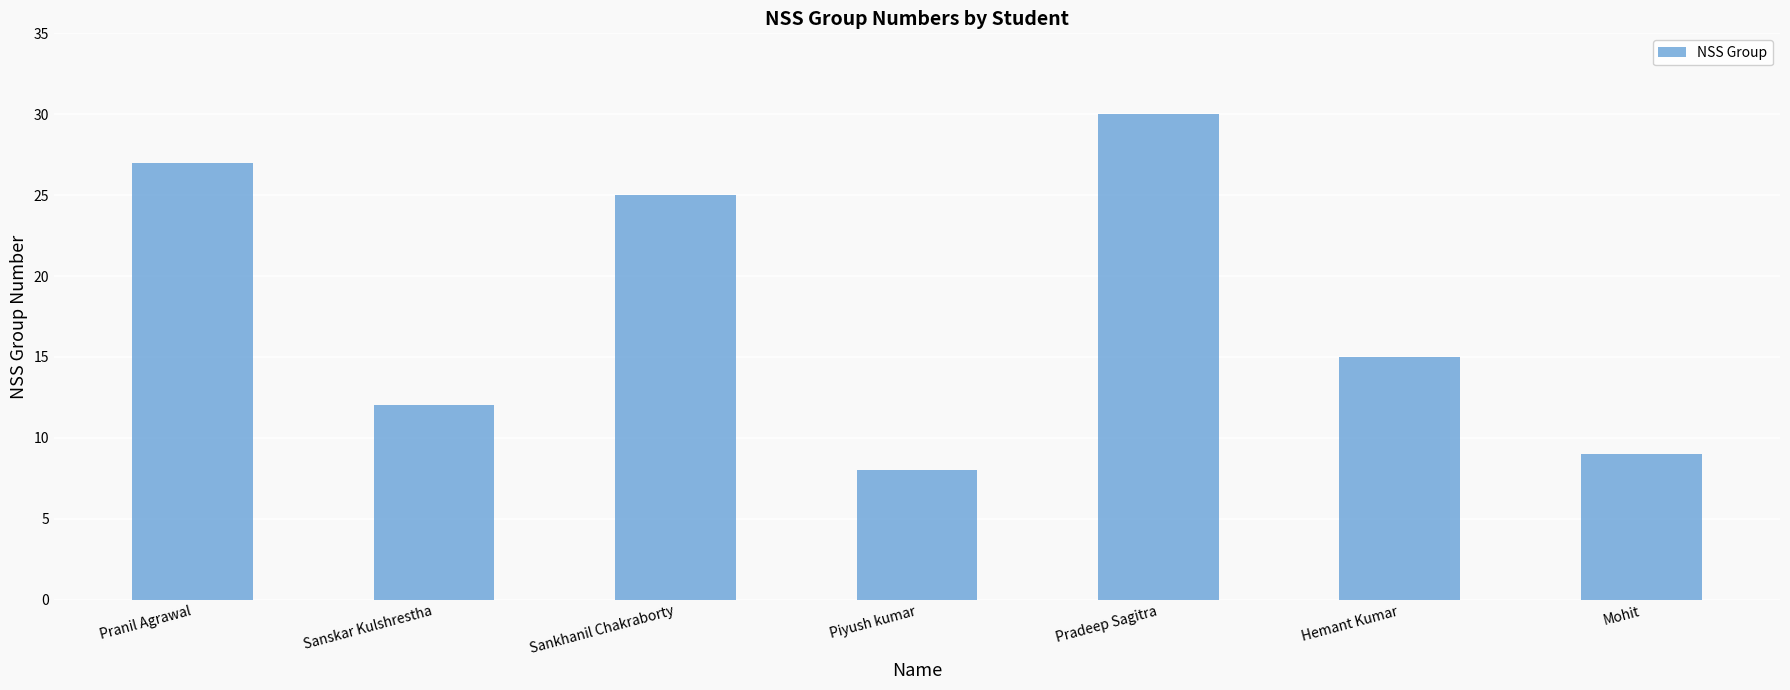

Does the chart contain any negative values?

No